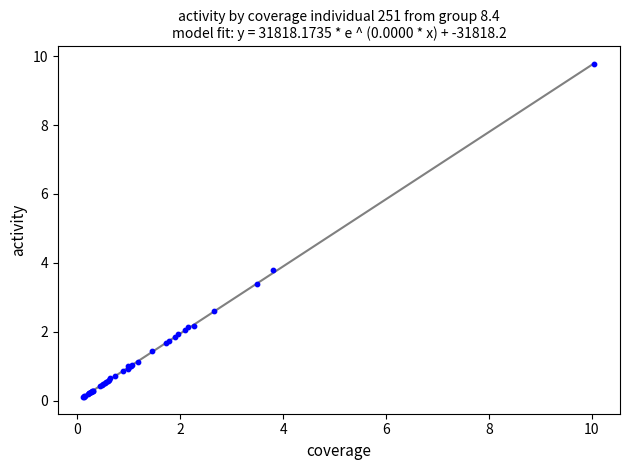

What Y value in the scatter plot is closest to 4?

3.8